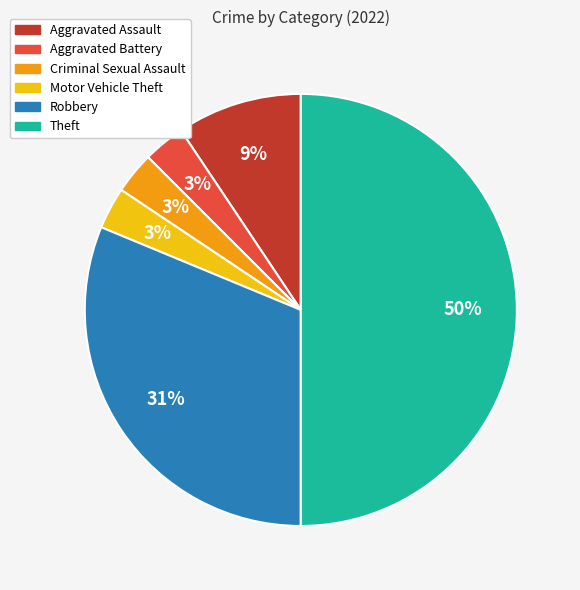

What percentage is the Robbery slice, to the nearest percent?

31%